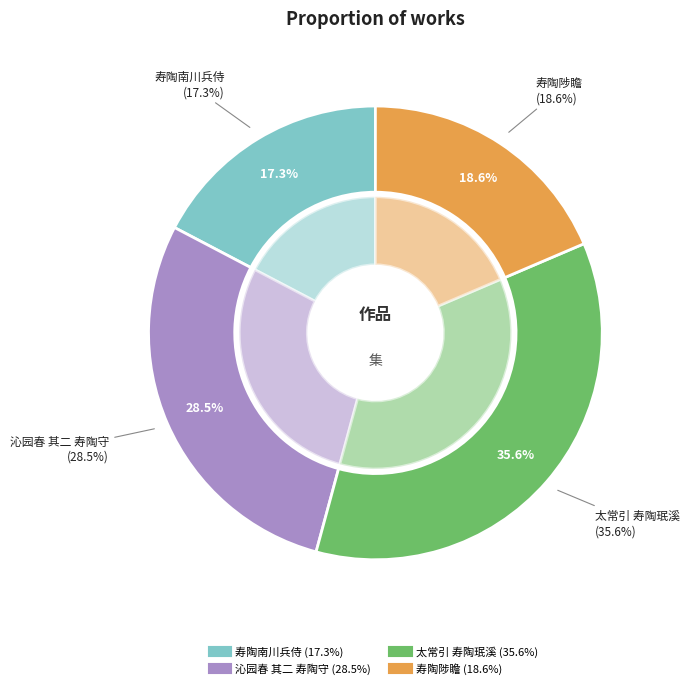

Does any single category account for the majority?

No